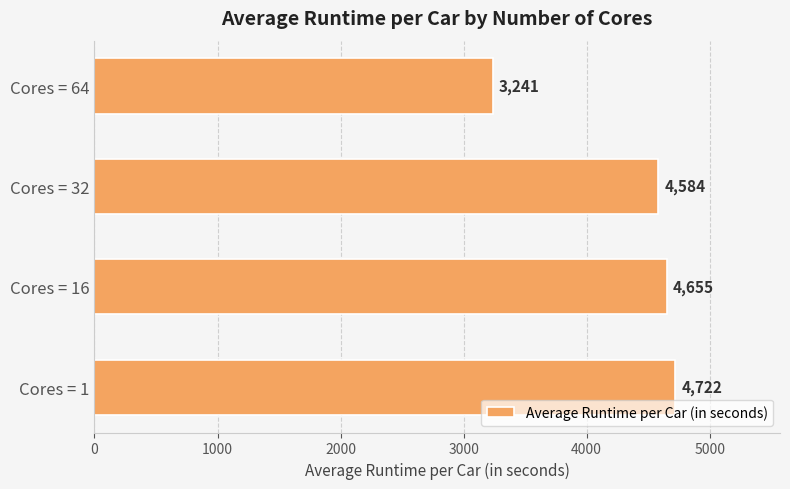

What is the average value?

4300.5